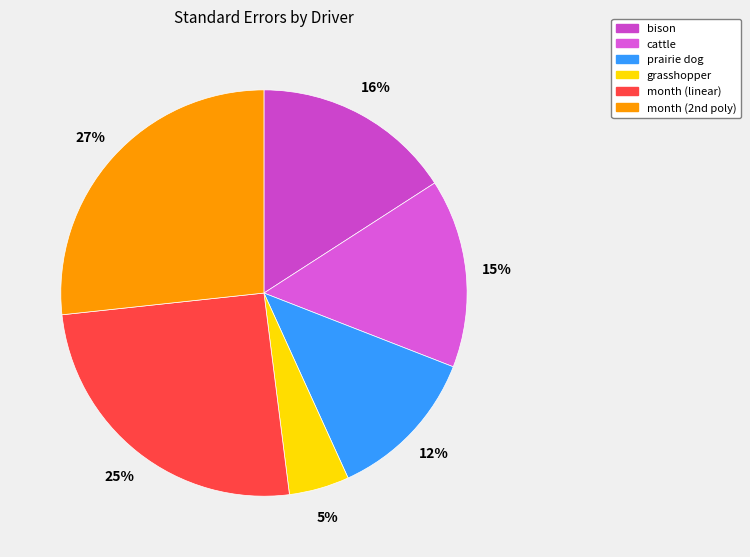

Is bison the majority of the pie?

No